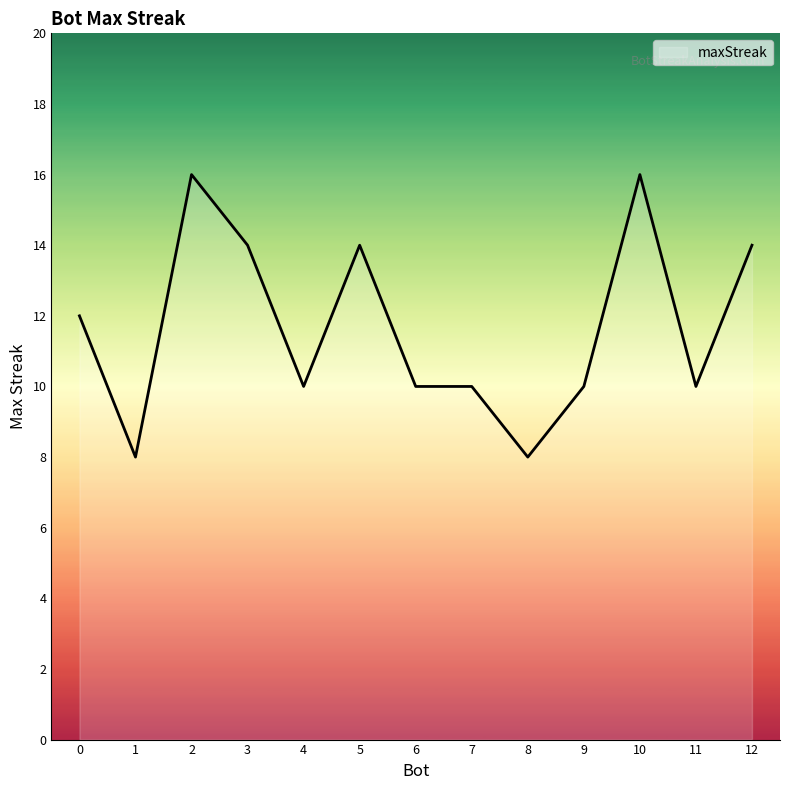

What is the ratio of the value at 5 to the value at 4?

1.4